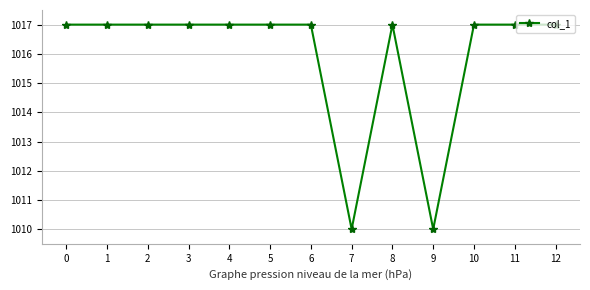

The chart shows a value of 501 at 11. True or false?

False